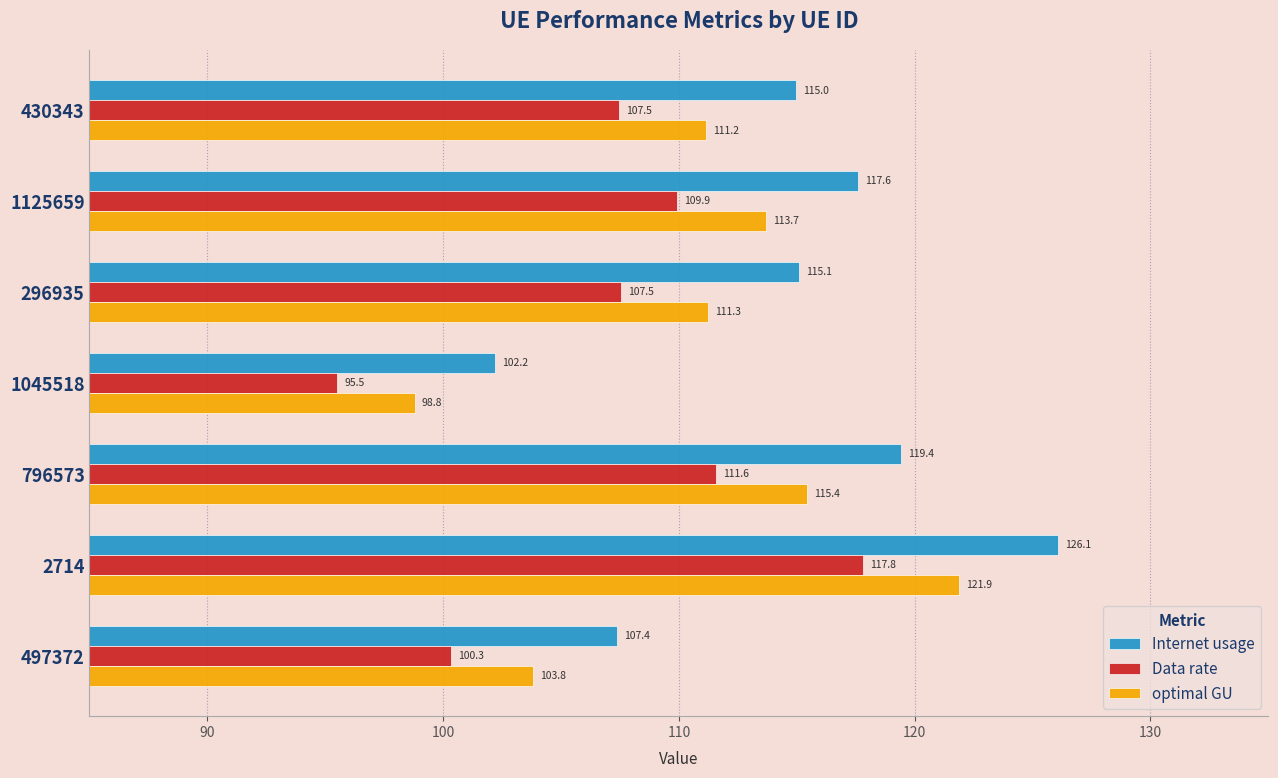

At which label does Internet usage reach its minimum?

1045518